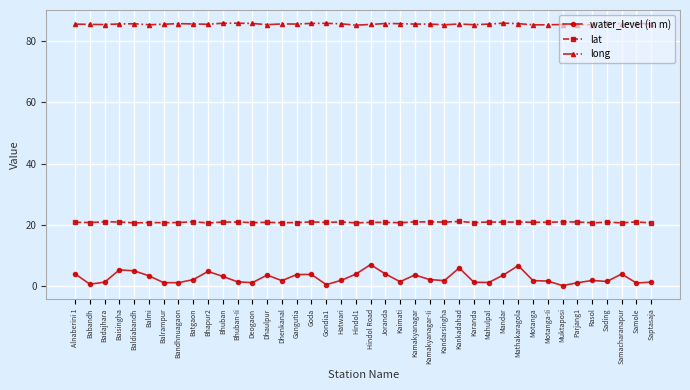

What is the maximum value shown in the chart?

85.9